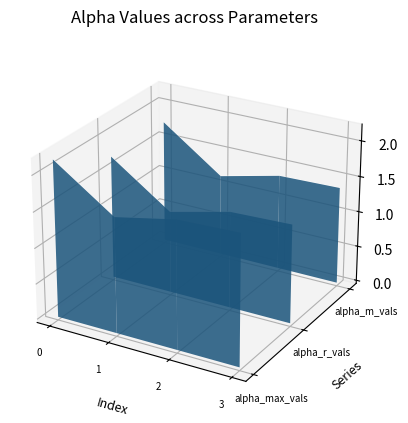

At how many categories does at least one series exceed 0?

4